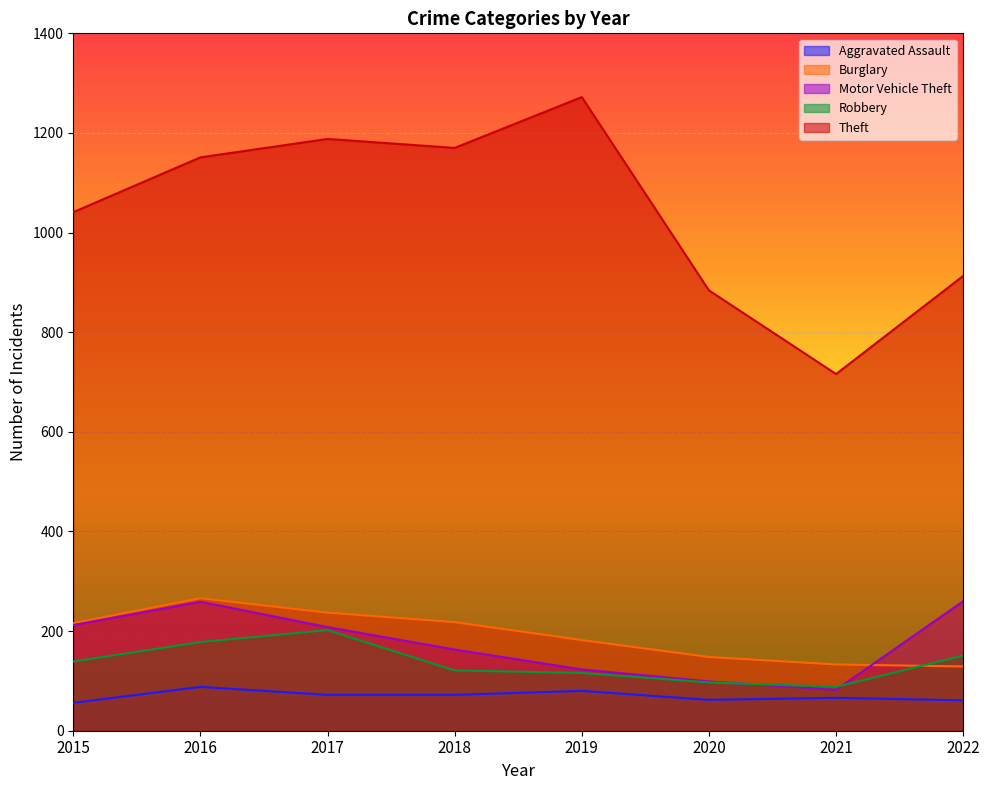

Reading left to right, what are all the values shown in this chart?

Aggravated Assault: 2015=56	2016=88	2017=72	2018=72	2019=80	2020=62	2021=66	2022=61
Burglary: 2015=216	2016=266	2017=237	2018=218	2019=182	2020=148	2021=133	2022=129
Motor Vehicle Theft: 2015=212	2016=259	2017=208	2018=163	2019=123	2020=99	2021=82	2022=260
Robbery: 2015=139	2016=178	2017=202	2018=121	2019=116	2020=97	2021=88	2022=151
Theft: 2015=1041	2016=1151	2017=1188	2018=1170	2019=1272	2020=884	2021=716	2022=913